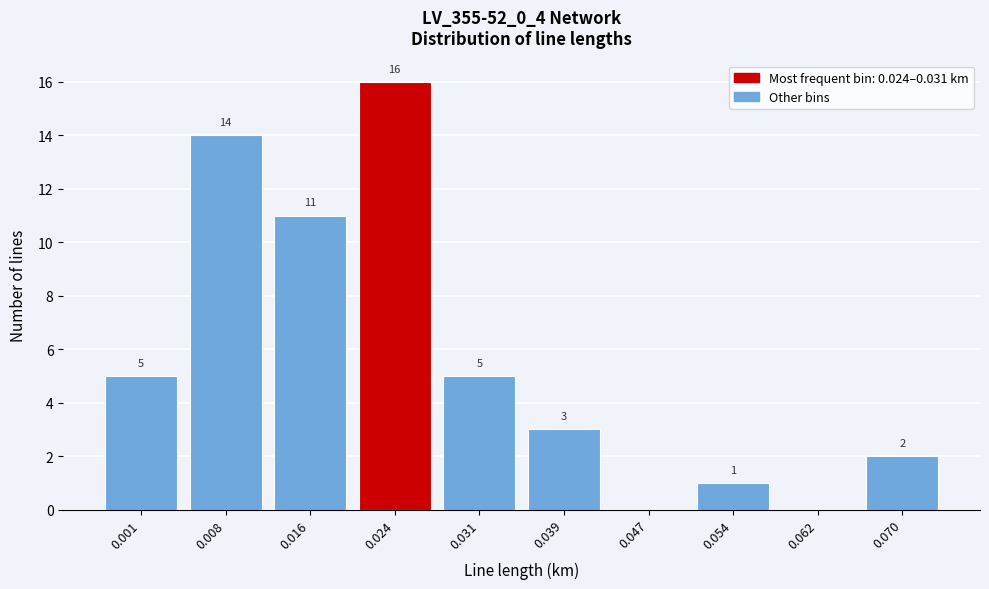

Reading left to right, transcribe all the data shown in this chart.

0.001=5	0.008=14	0.016=11	0.024=16	0.031=5	0.039=3	0.047=0	0.054=1	0.062=0	0.070=2